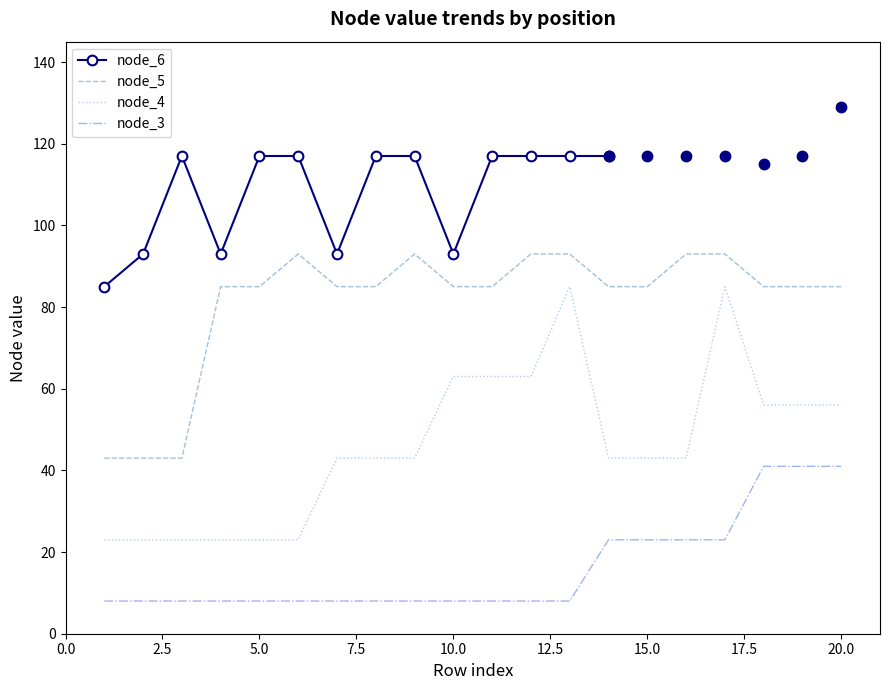

What is the minimum value for node_5?

43